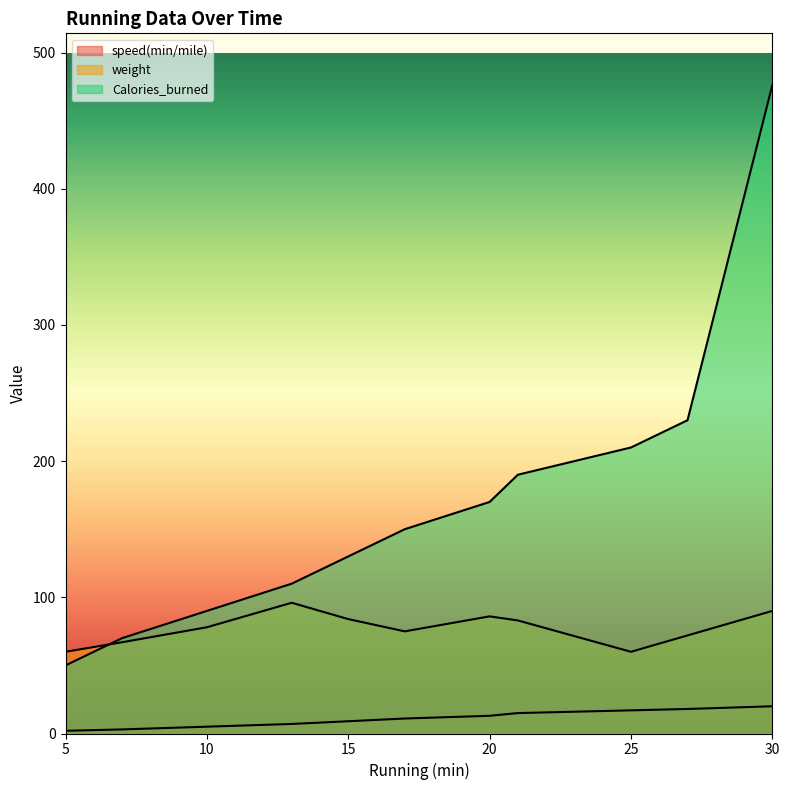

What is the value of the Calories_burned point at the 6th from the left?

150